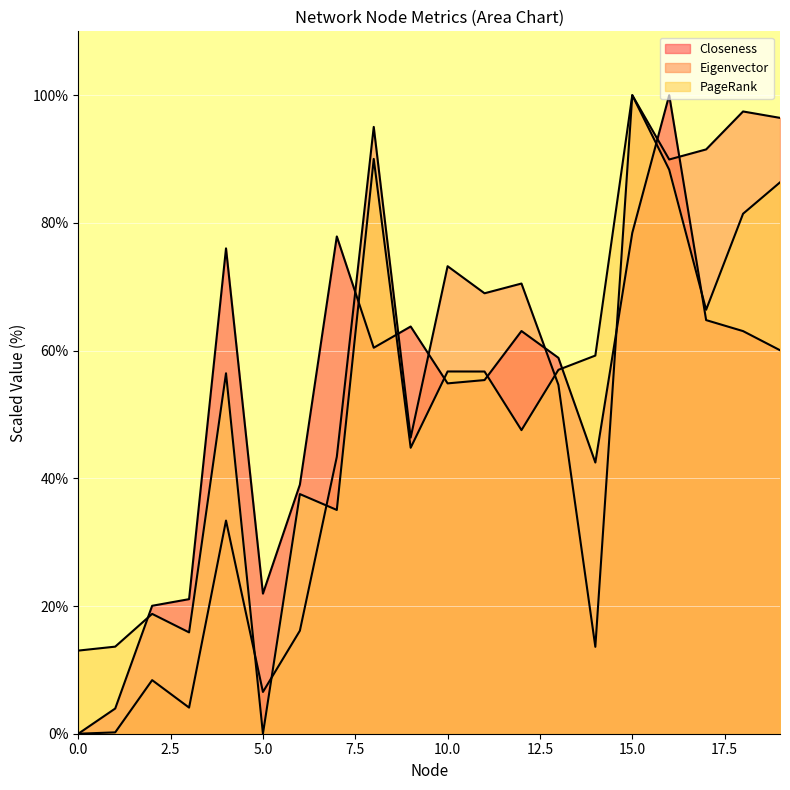

What are all the series names shown in the legend?

Closeness, Eigenvector, PageRank